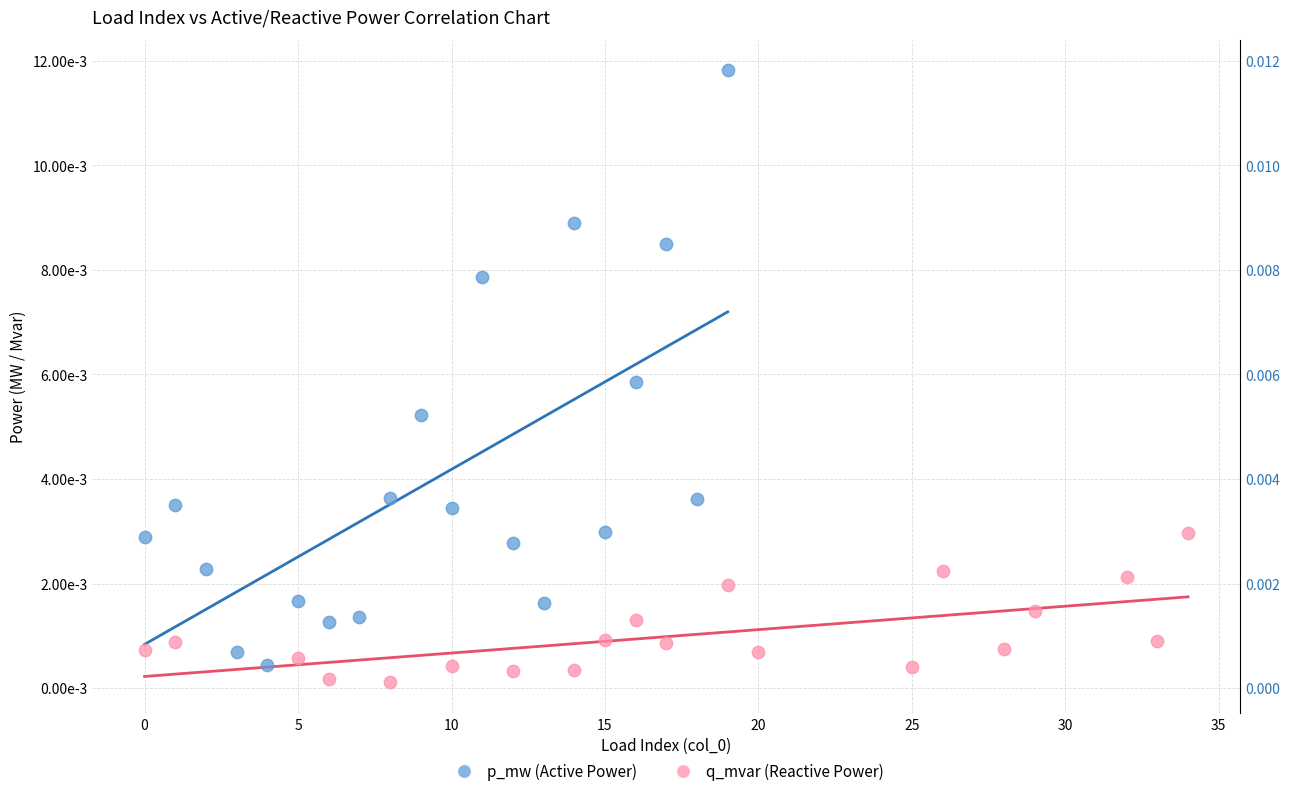

Which series reaches the minimum Y coordinate?

q_mvar (Reactive Power)